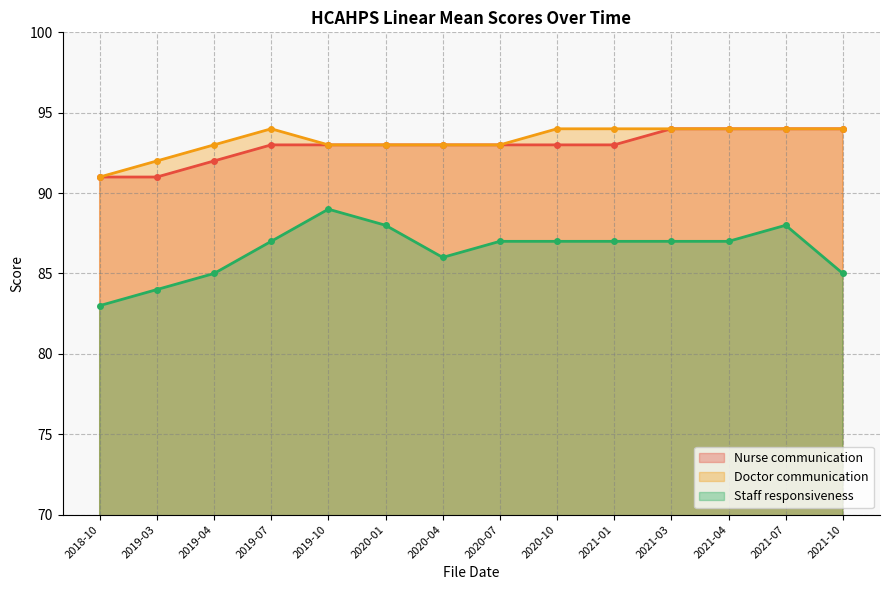

How many series are shown in this chart?

3